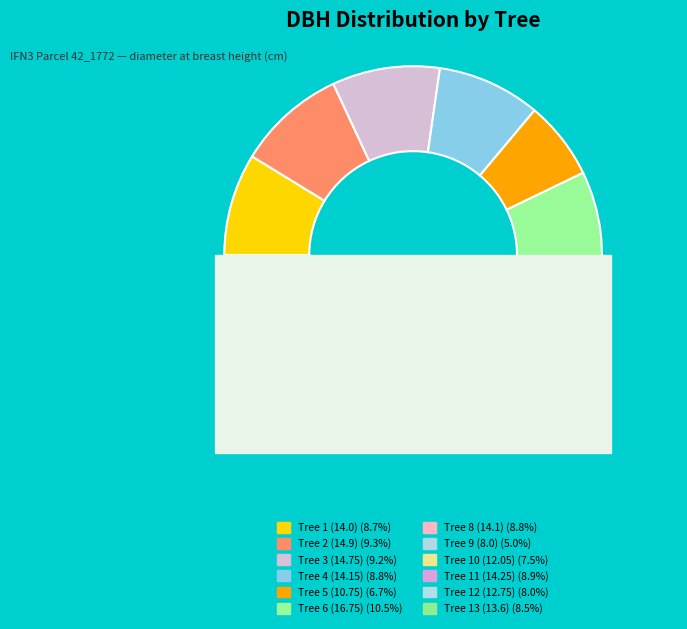

Rank the categories by value from lowest to highest.

IFN3_42_1772_A_1 _9_IFN3, IFN3_42_1772_A_1 _5_IFN3, IFN3_42_1772_A_1 _10_IFN3, IFN3_42_1772_A_1 _12_IFN3, IFN3_42_1772_A_1 _13_IFN3, IFN3_42_1772_A_1 _1_IFN3, IFN3_42_1772_A_1 _8_IFN3, IFN3_42_1772_A_1 _4_IFN3, IFN3_42_1772_A_1 _11_IFN3, IFN3_42_1772_A_1 _3_IFN3, IFN3_42_1772_A_1 _2_IFN3, IFN3_42_1772_A_1 _6_IFN3